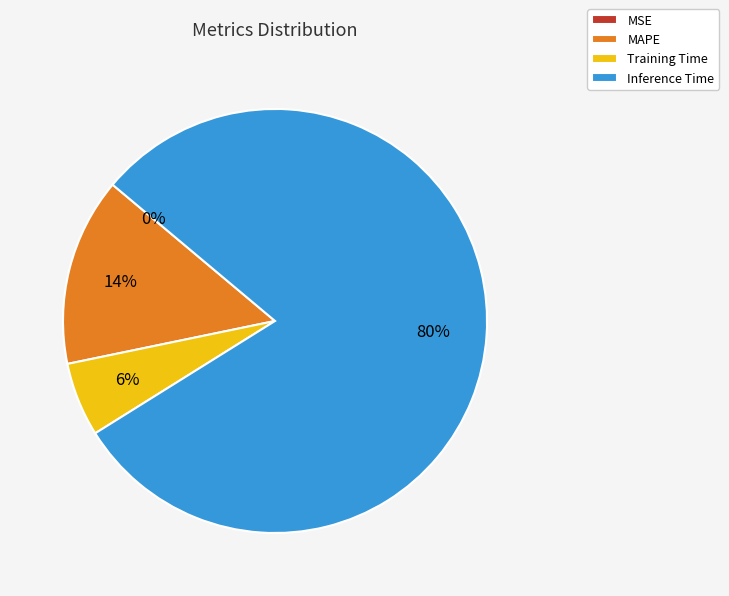

True or false: Training Time accounts for 6% of the total.

True